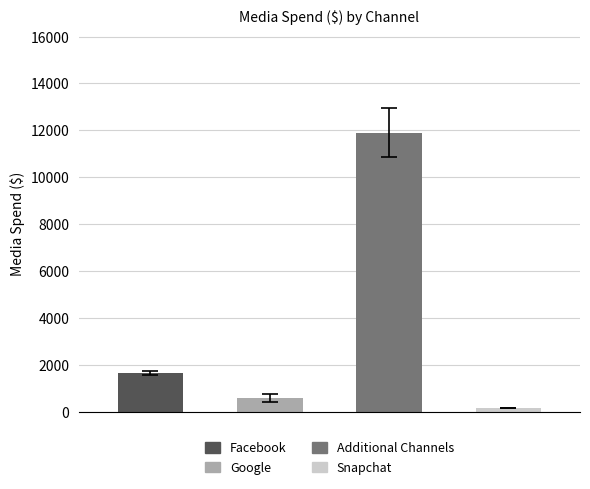

What is the maximum value shown in the chart?

11894.3